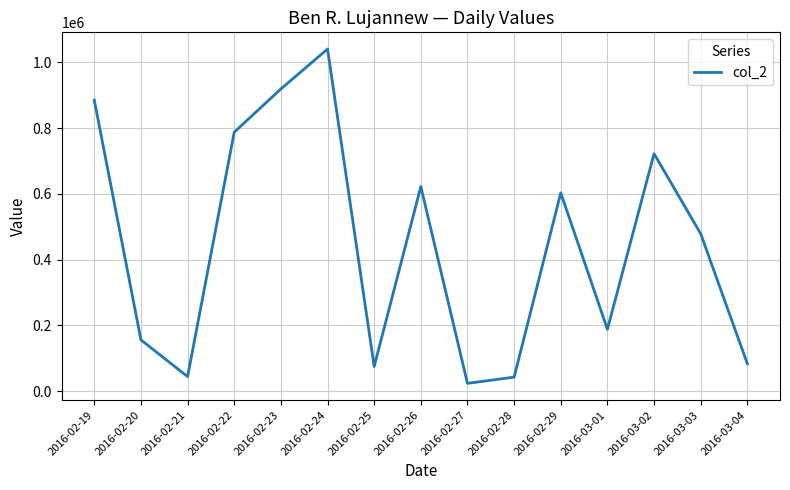

What value does the data have at 2016-02-23, to the nearest 10?

919010